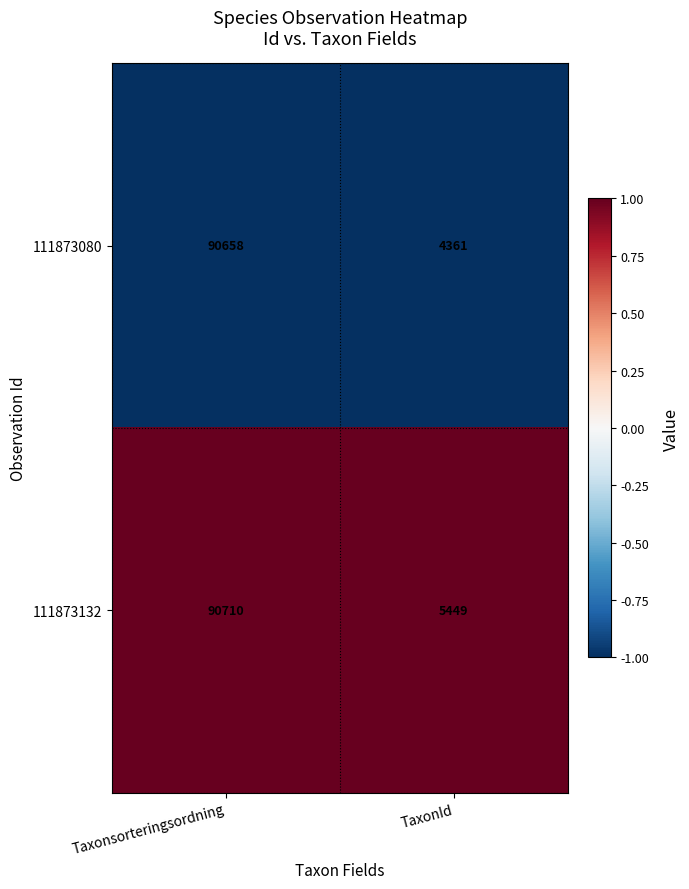

At Taxonsorteringsordning, list the series in order from largest to smallest.

111873132, 111873080